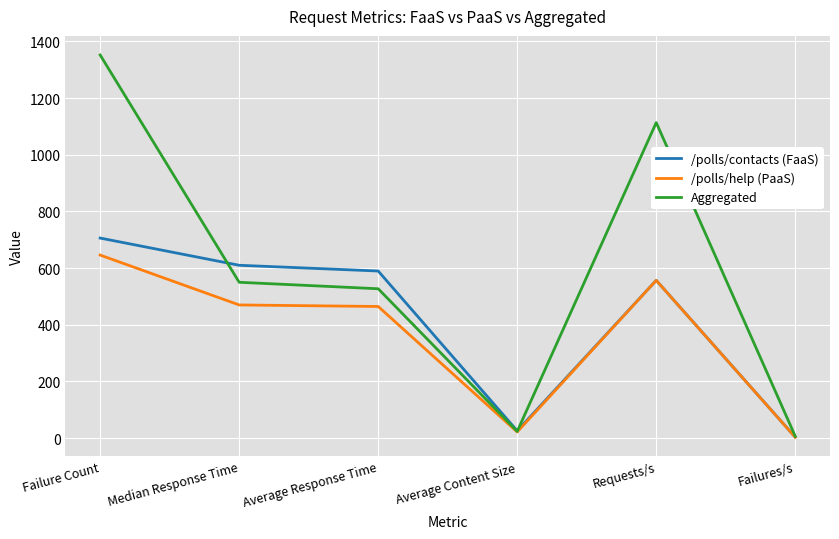

At which label is /polls/contacts (FaaS) closest to 354?

Requests/s